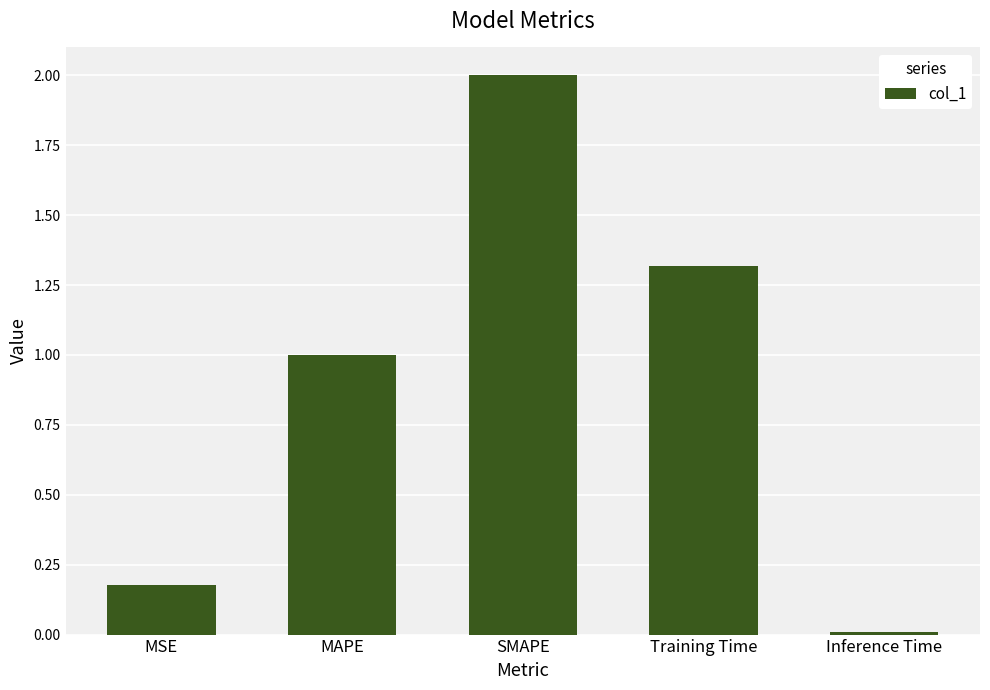

Rank the categories by value from lowest to highest.

Inference Time, MSE, MAPE, Training Time, SMAPE